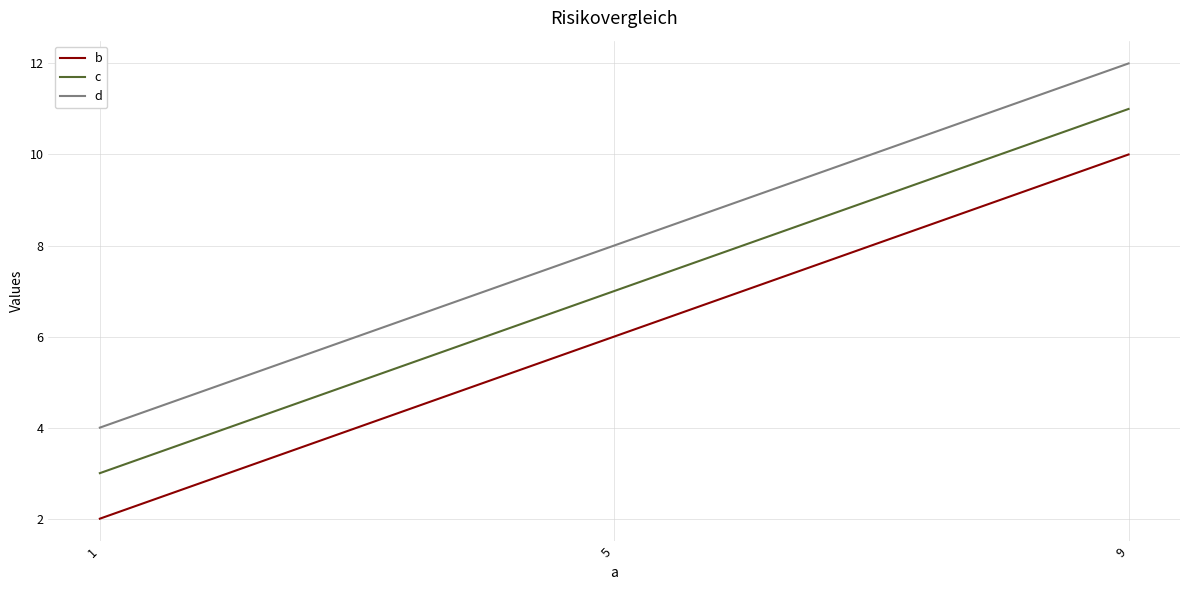

Rank the categories by c value from lowest to highest.

1, 5, 9